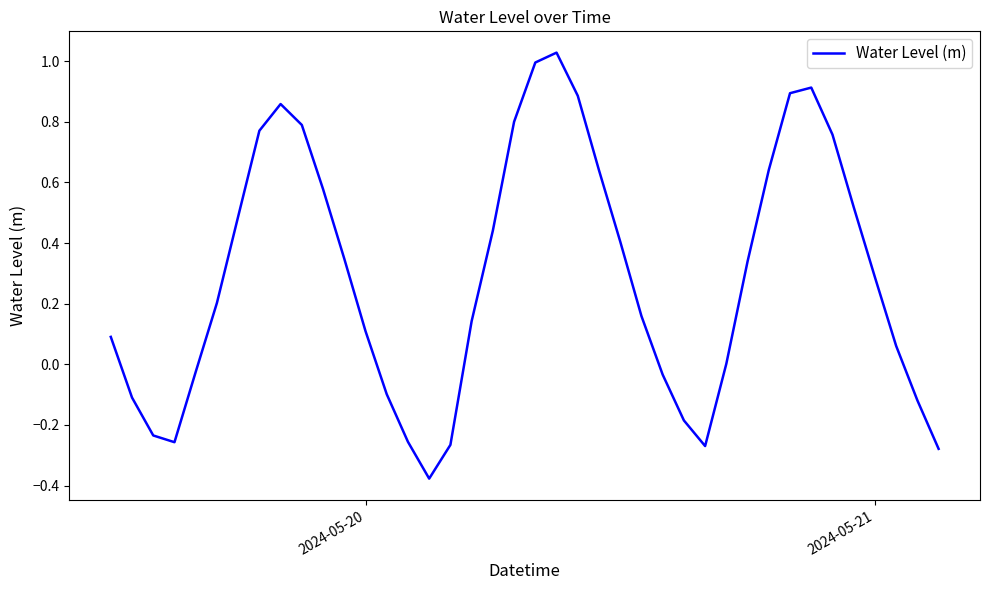

What is the sum of all values?

11.6